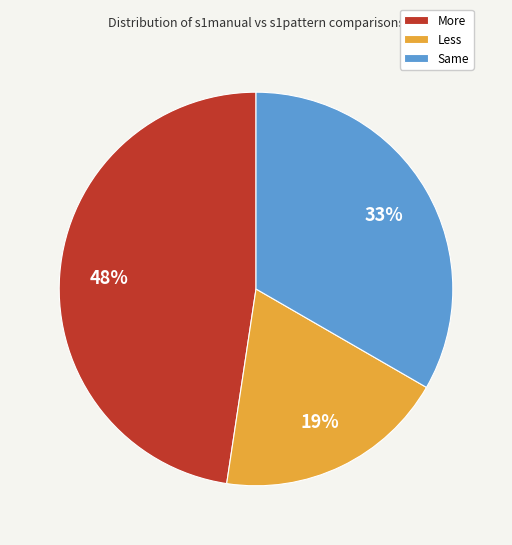

How many slices are in this pie chart?

3